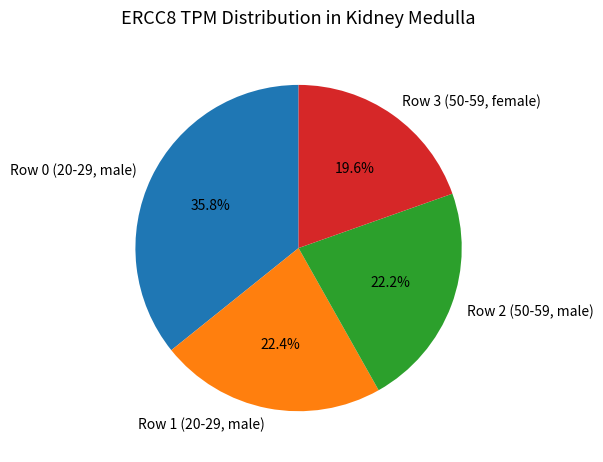

To the nearest percent, what is the difference between the Row 1 (20-29, male) and Row 0 (20-29, male) slice percentages?

13%